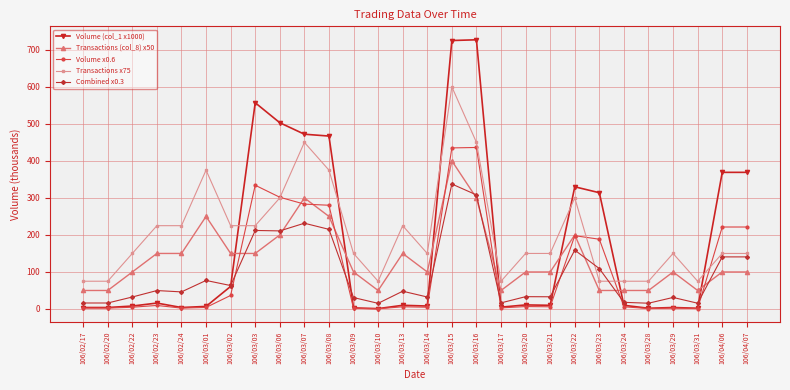

List the series in order of their peak value, highest first.

Volume (col_1 x1000), Transactions x75, Volume x0.6, Transactions (col_8) x50, Combined x0.3